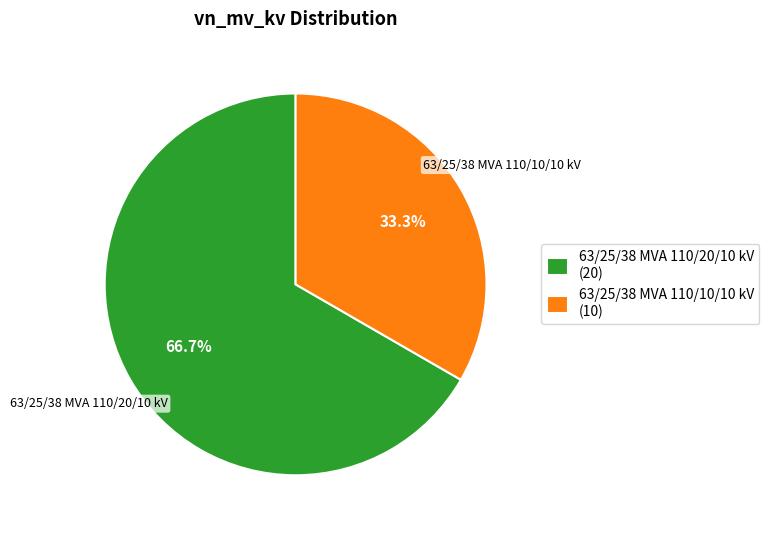

What percentage is the 63/25/38 MVA 110/20/10 kV slice, to the nearest percent?

67%